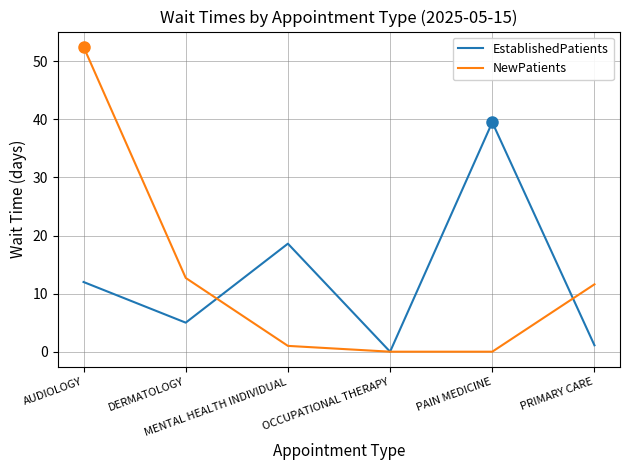

What is the highest value of the NewPatients series?

52.5